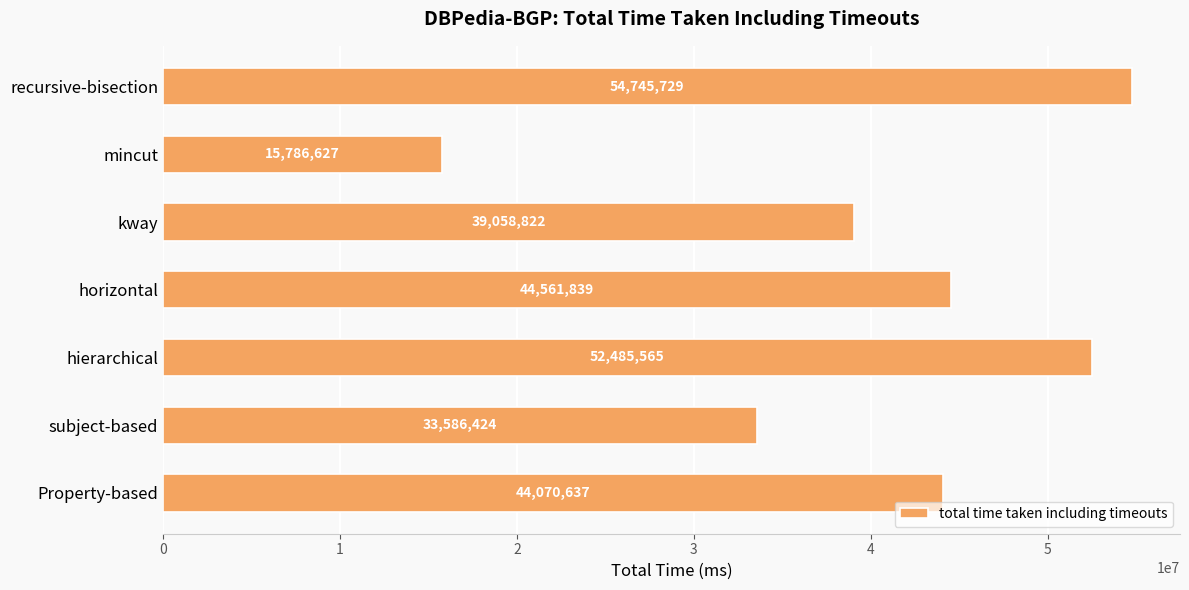

Which label corresponds to the smallest value in the chart?

mincut